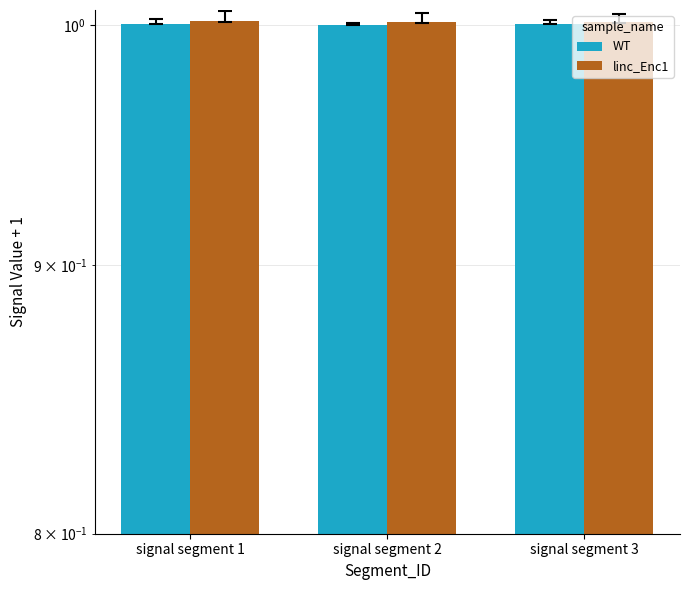

How many WT values are between 1 and 2?

3